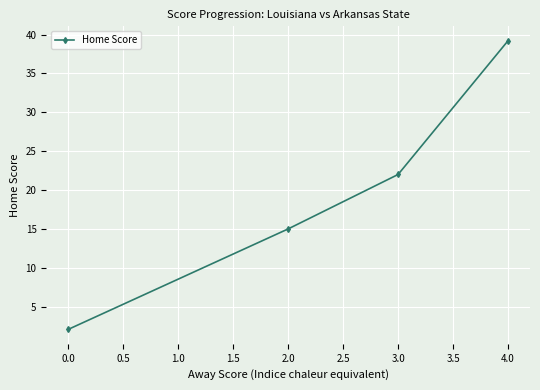

What is the sum of all values?

78.3